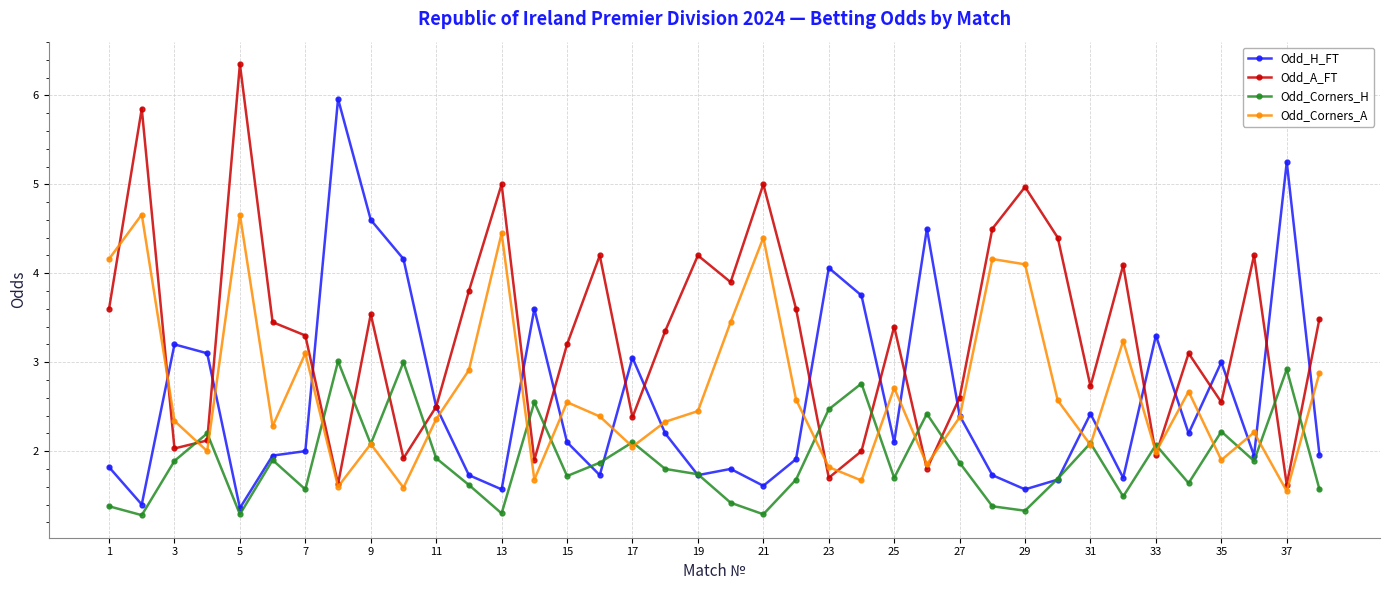

How many lines are shown in the chart?

4